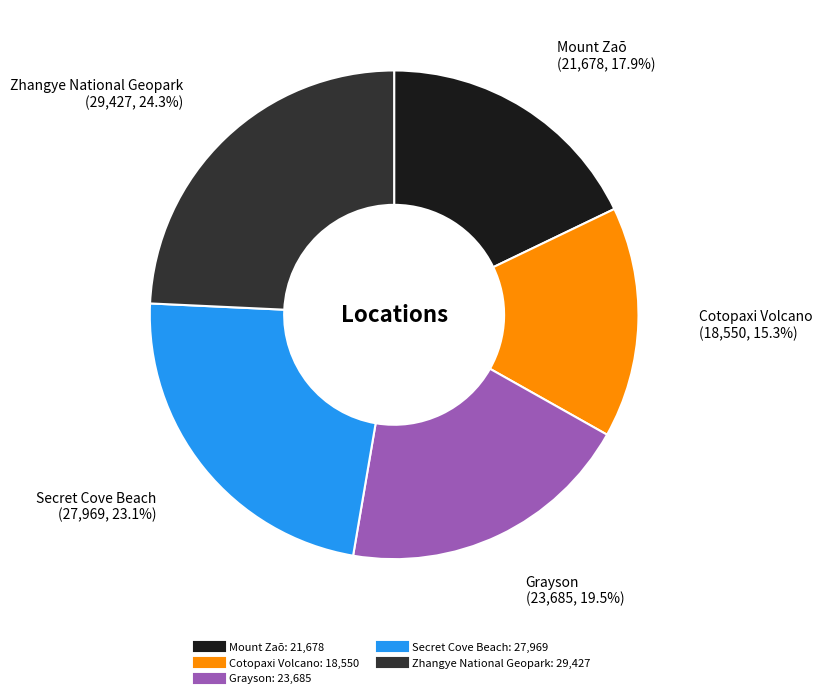

How many segments does this pie chart have?

5